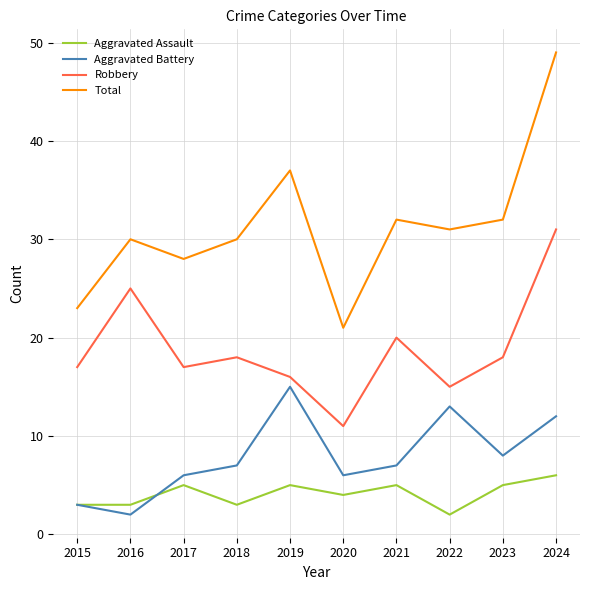

What is the spread (max minus min) of values at 2024?

43